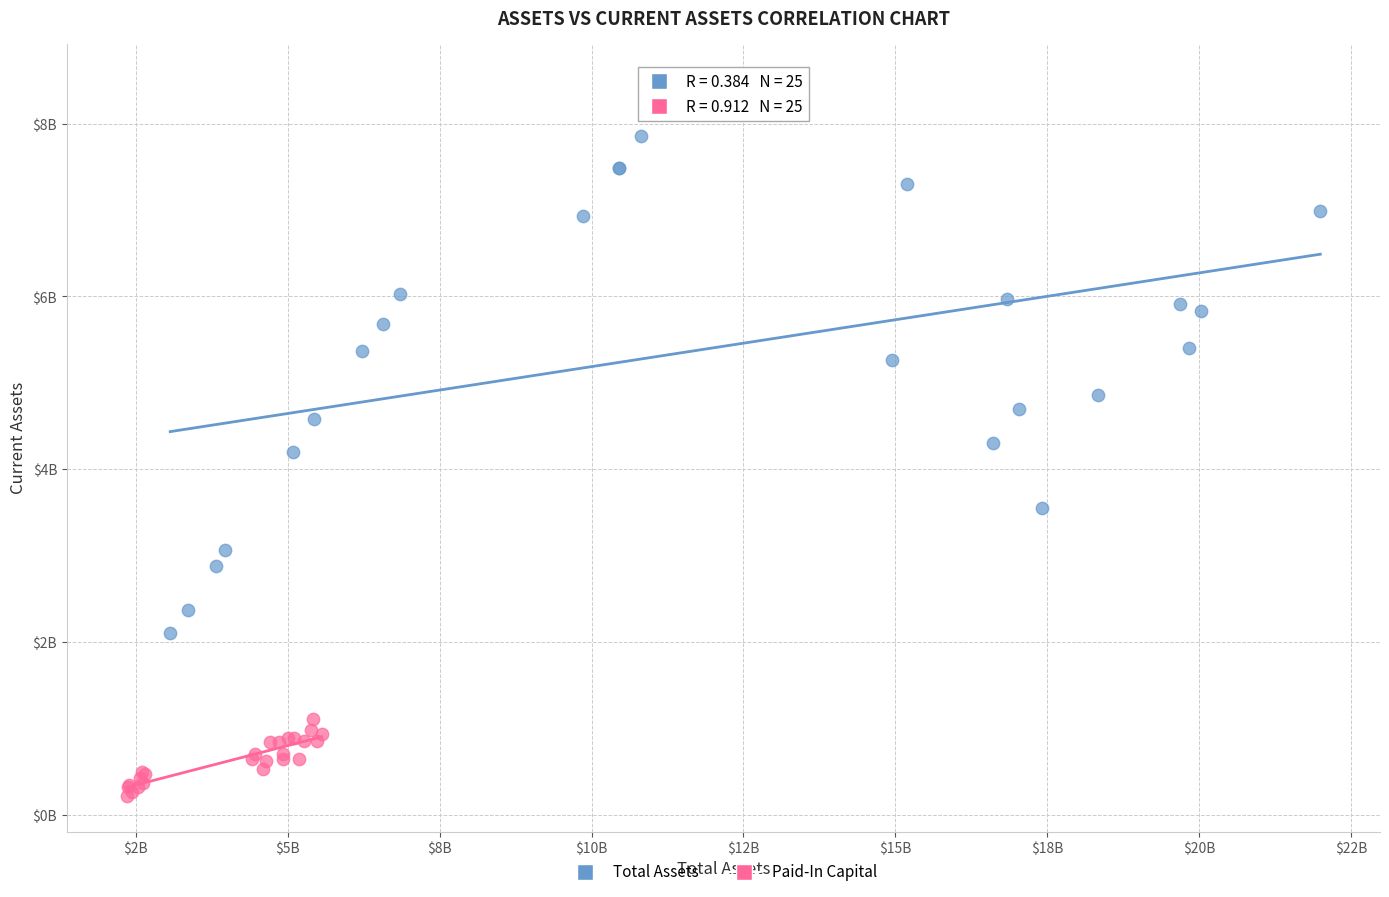

What are all the series names shown in the legend?

Total Assets, Paid-In Capital